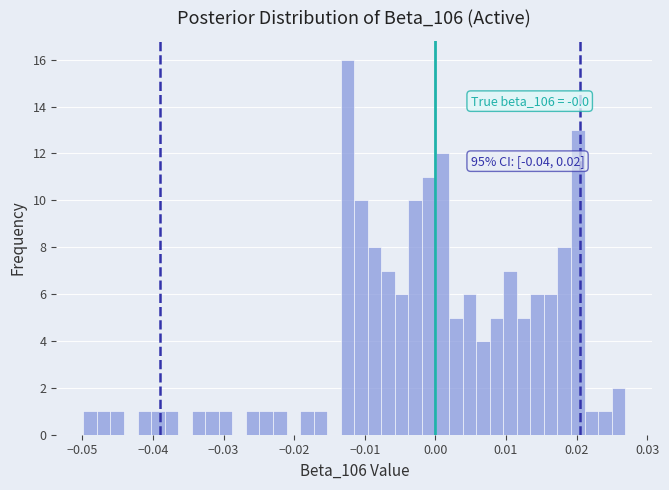

Around what value on the x-axis is the tallest bar? Give the approximate position of its centre, as read against the axis.

-0.012